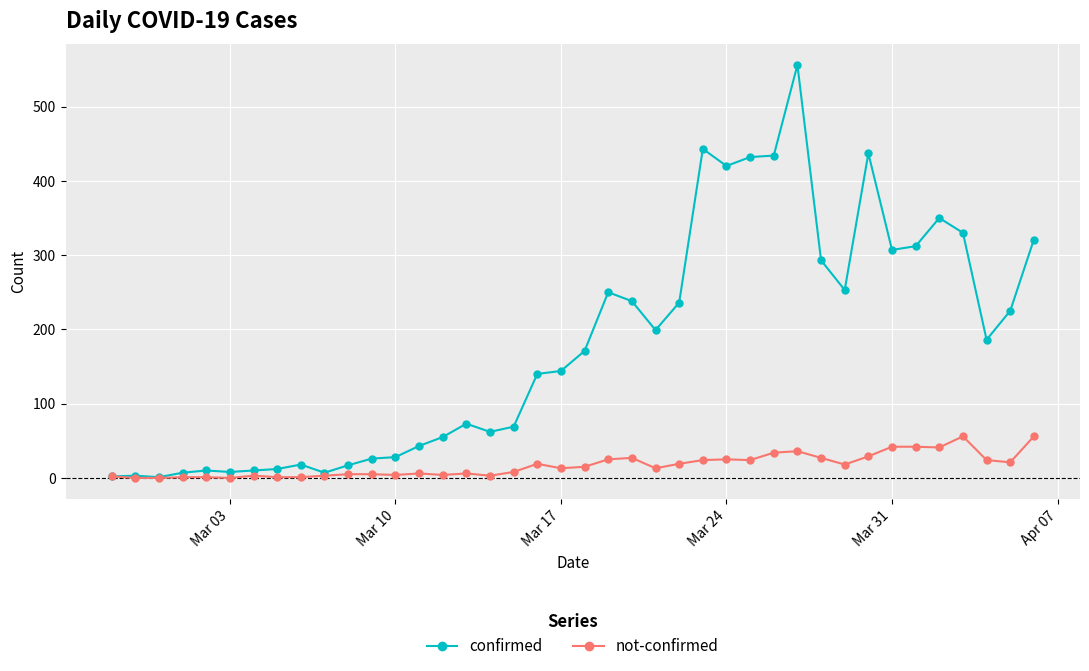

Which series has the largest total across all categories?

confirmed